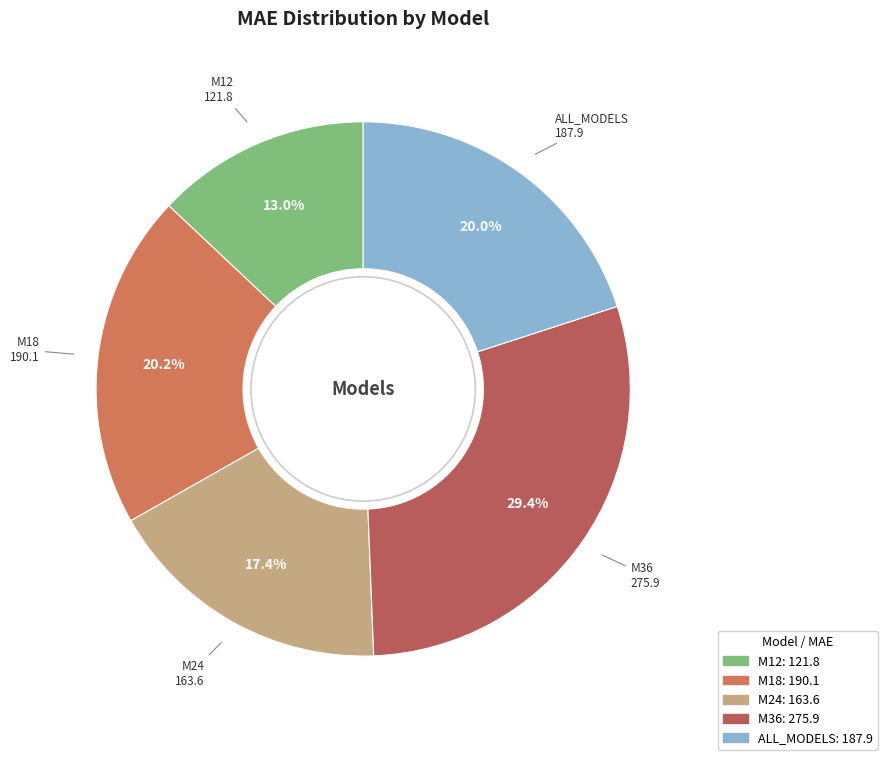

What is the smallest slice in the pie chart?

M12